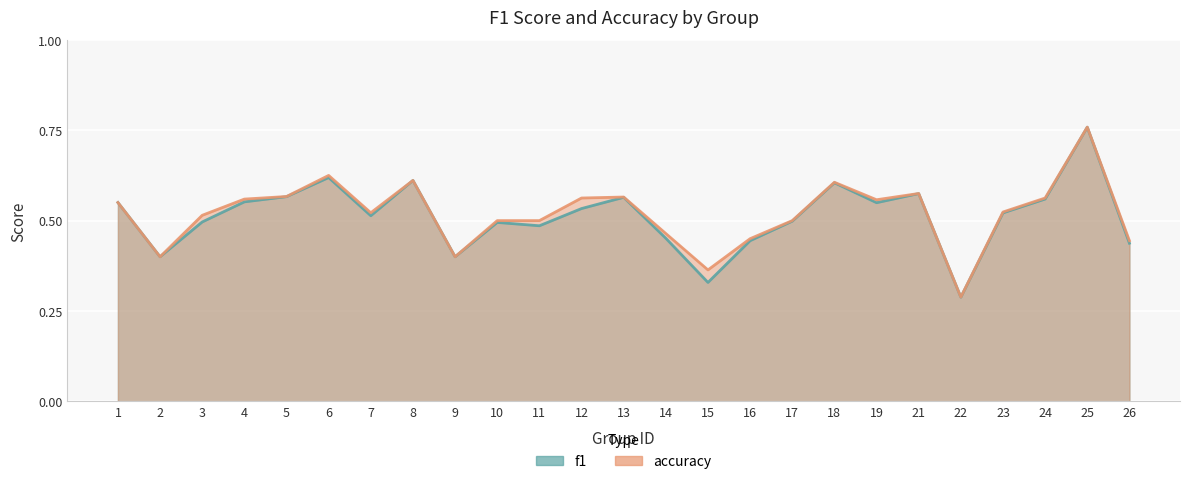

Does the chart display data point markers on the line(s)?

No